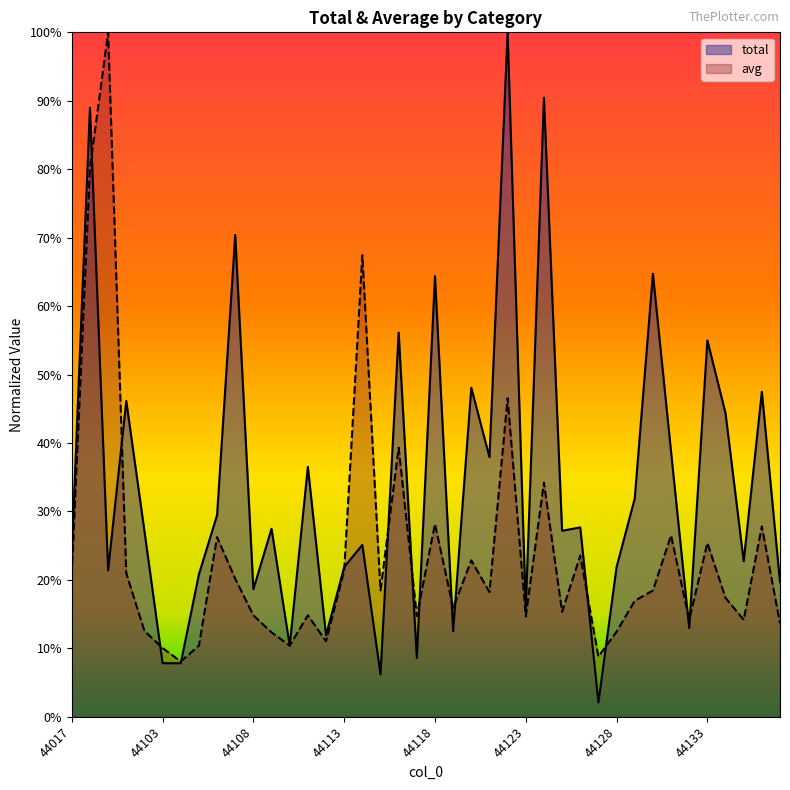

True or false: avg and total intersect in this chart.

True